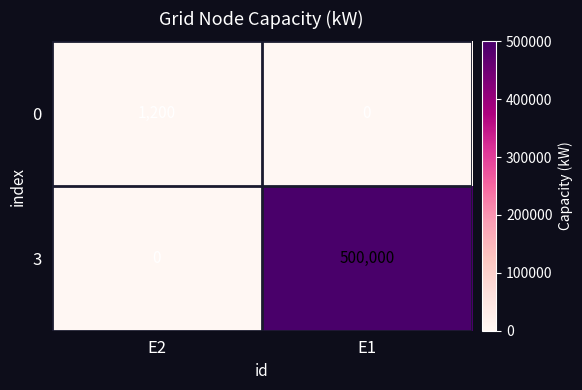

What is the average value of the 3 series?

250000